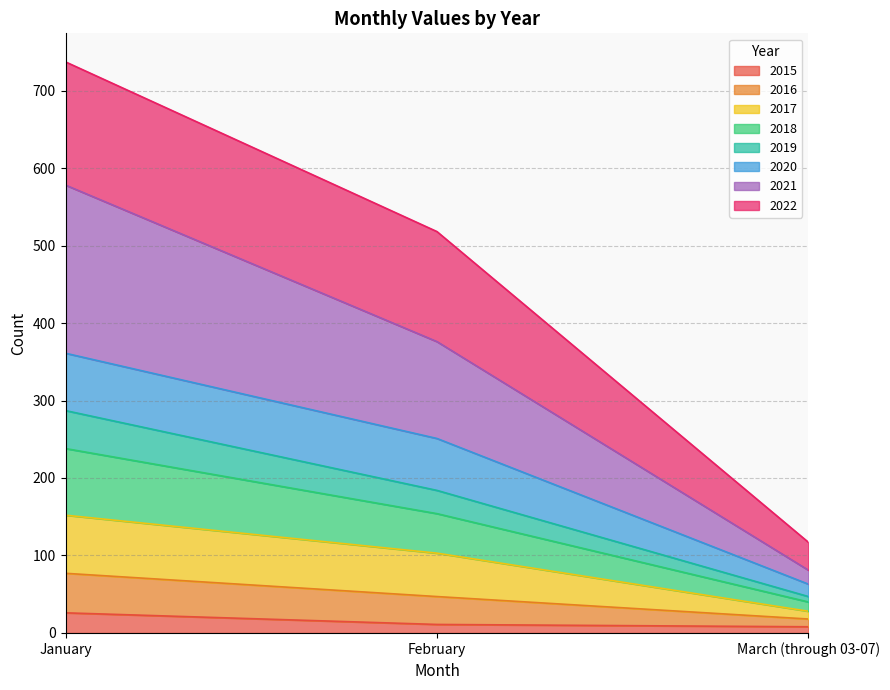

What is the minimum value for 2015?

8